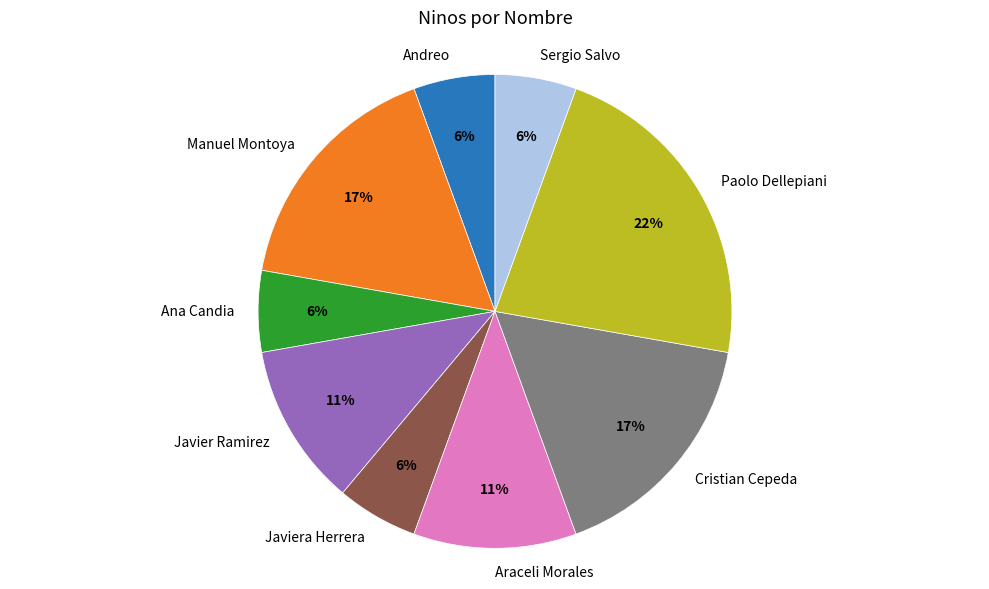

Is there a majority slice in this chart?

No